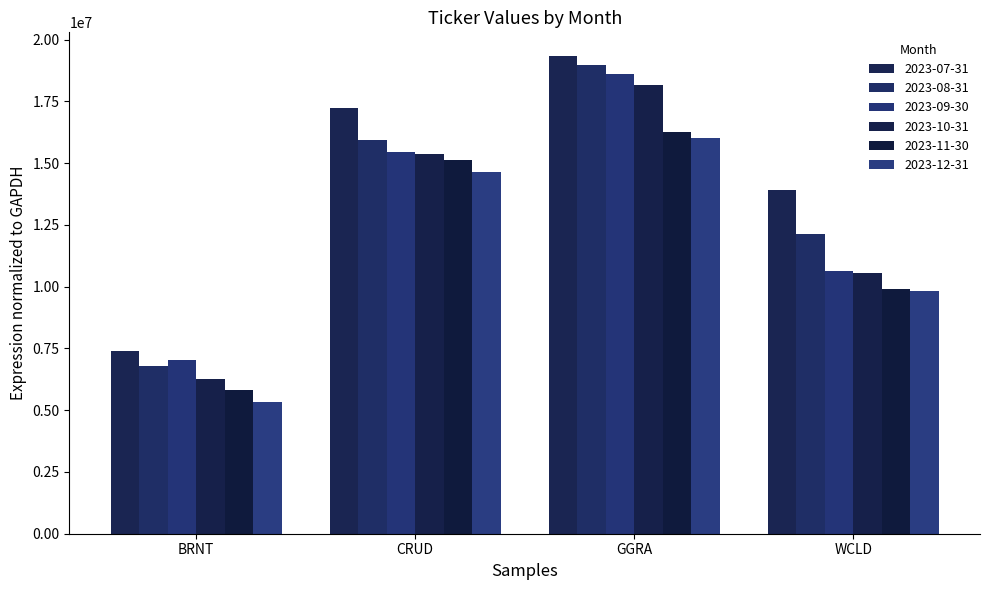

How many bars are there in total?

24